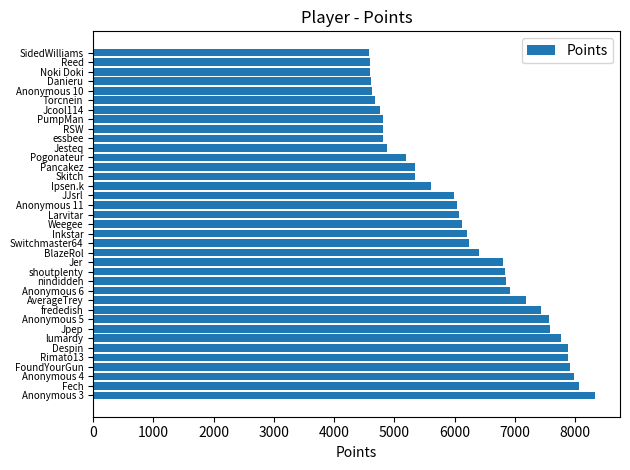

What is the difference between the maximum and minimum values?

3746